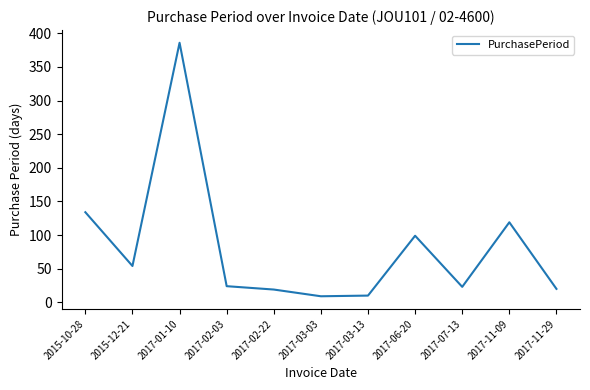

What position from the left is 2017-11-09?

10